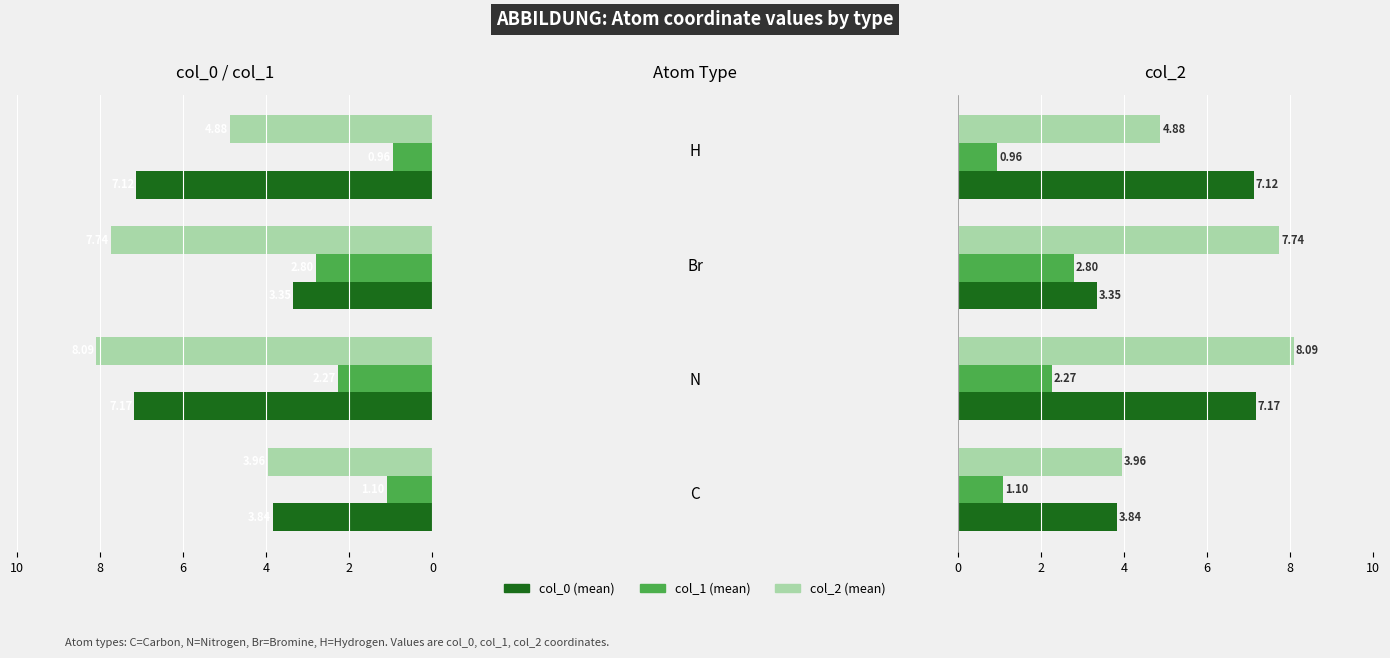

Between 8 and 6, which is larger?

8